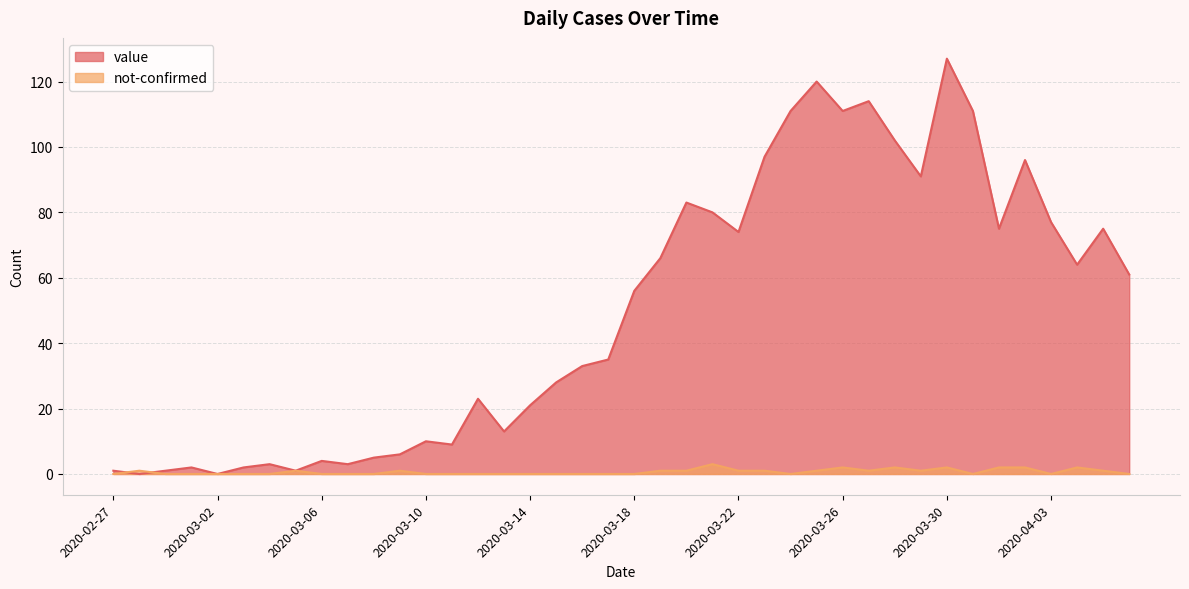

What is the average value of the value series?

50